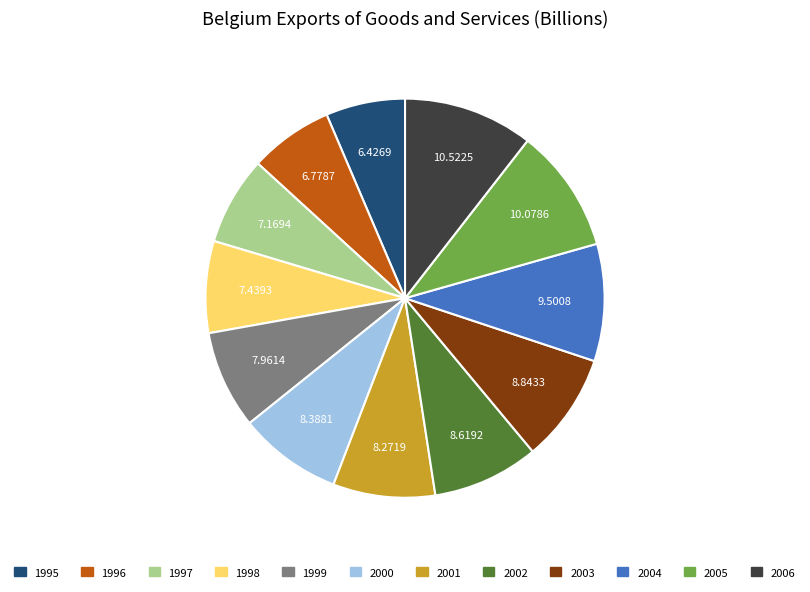

Does 2000 account for over 50% of the chart?

No